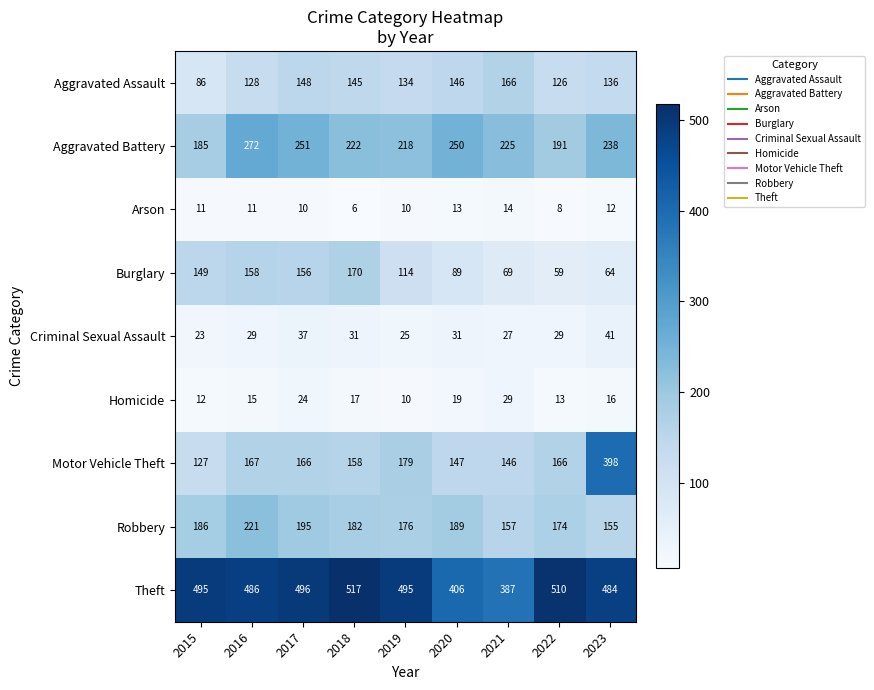

The Burglary series shows 156 at 2017. True or false?

True